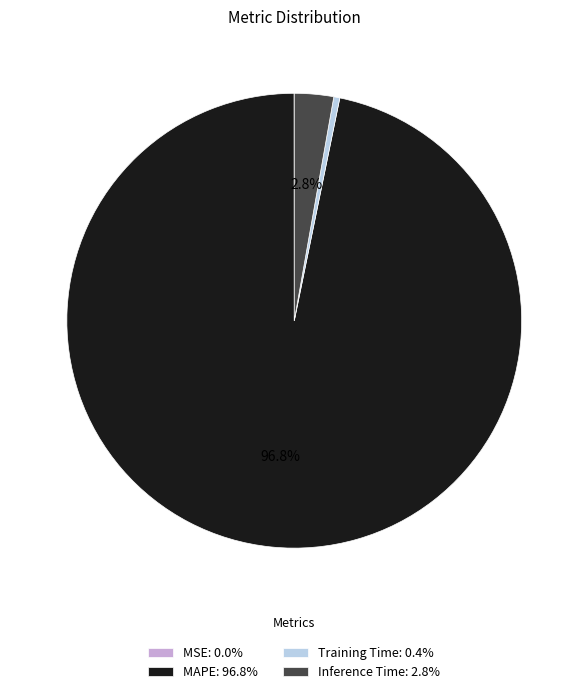

Which has a higher value, Inference Time: 2.8% or MAPE: 96.8%?

MAPE: 96.8%